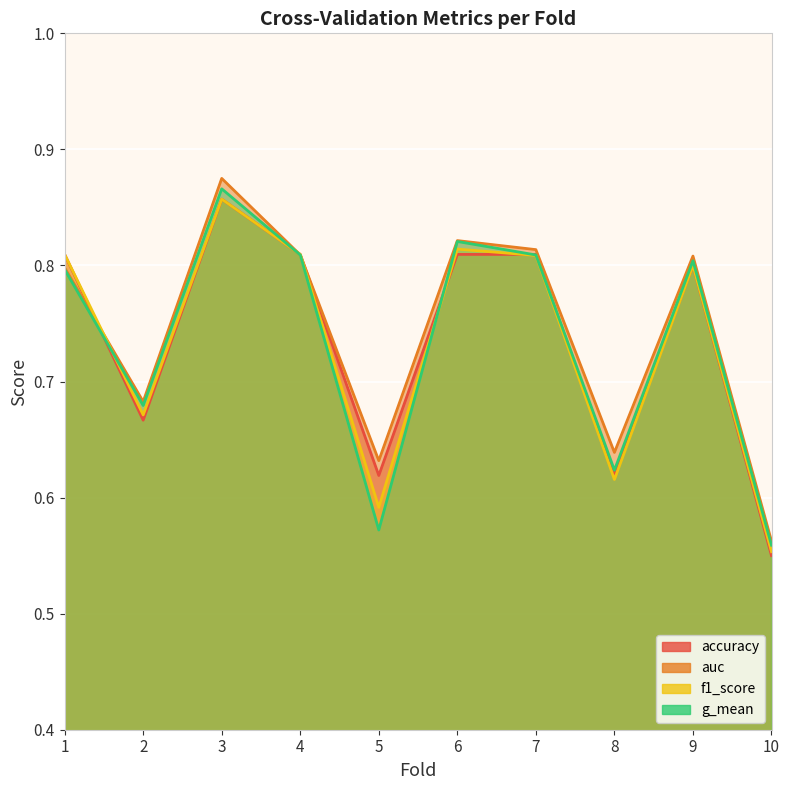

Which series has the largest total across all categories?

auc